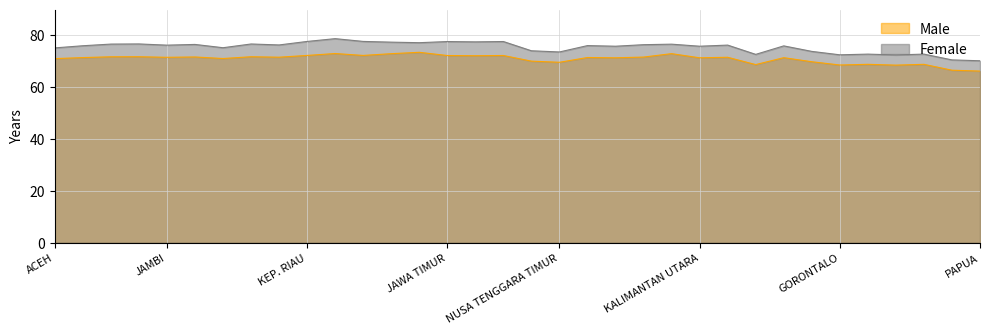

How many values in the Male series exceed 71?

24